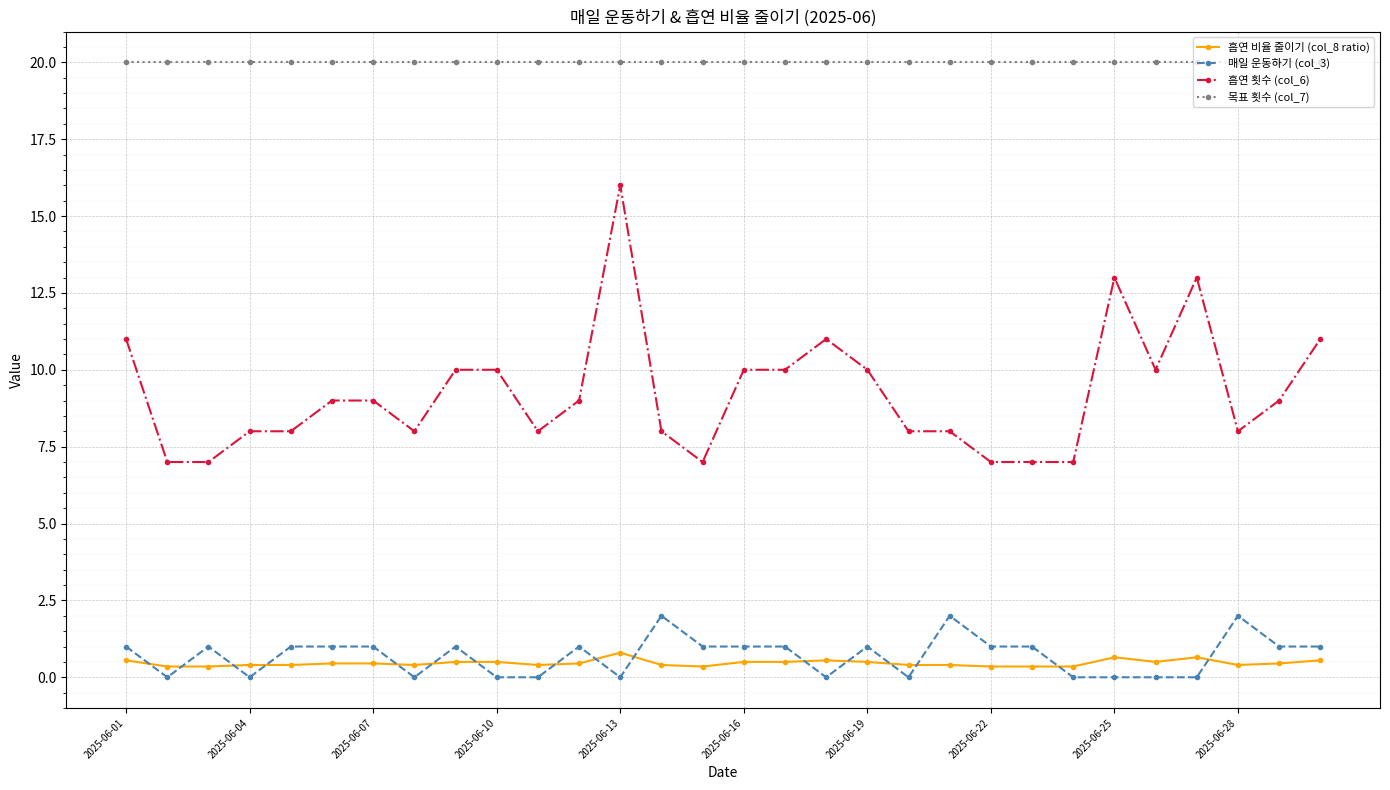

What is the sum of all 흡연 횟수 (col_6) values?

277.0